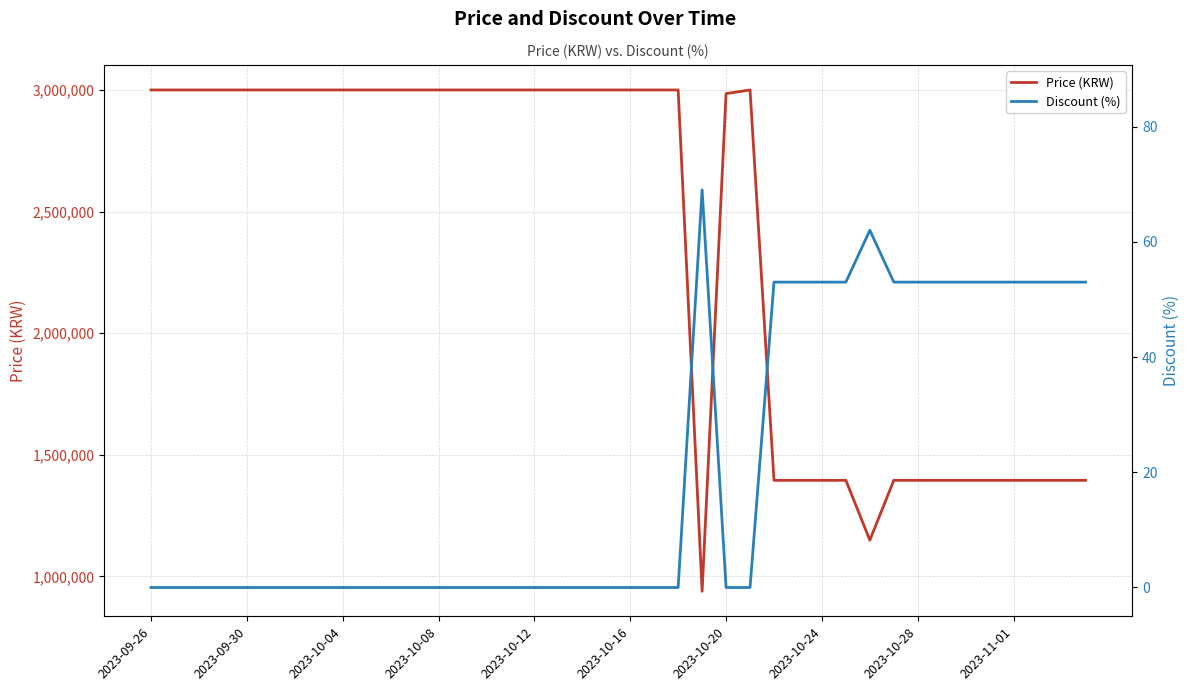

Count the Discount (%) values in the range 0 to 53.

38